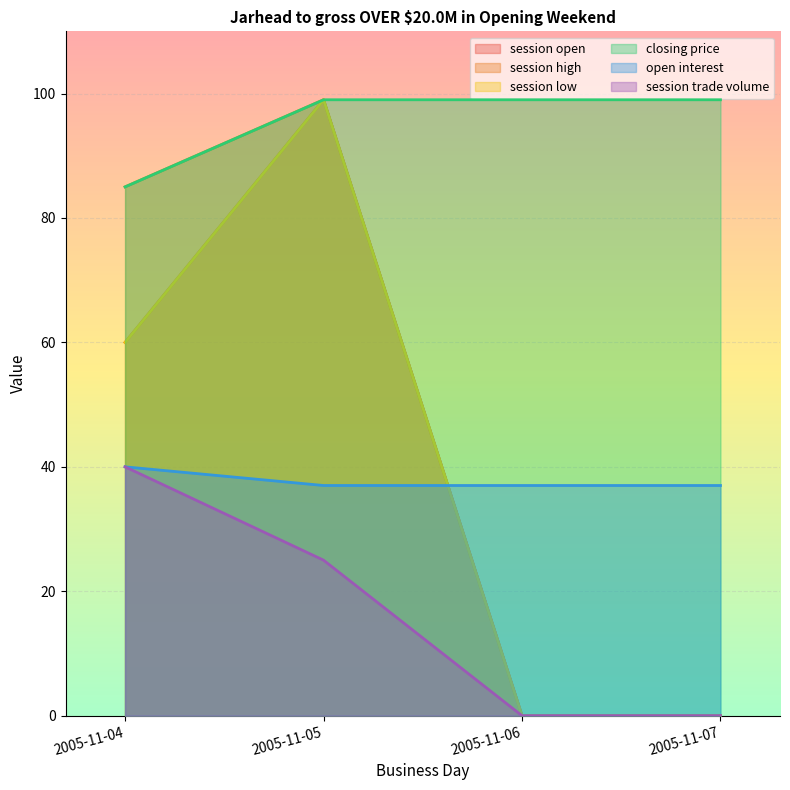

The value of session high at 2005-11-04 is 85. True or false?

True